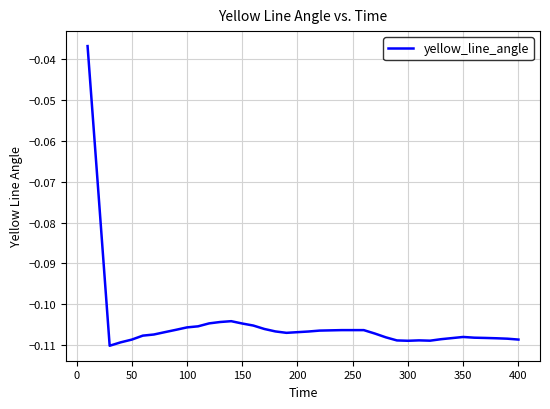

Is this an area chart (filled region under the line)?

No